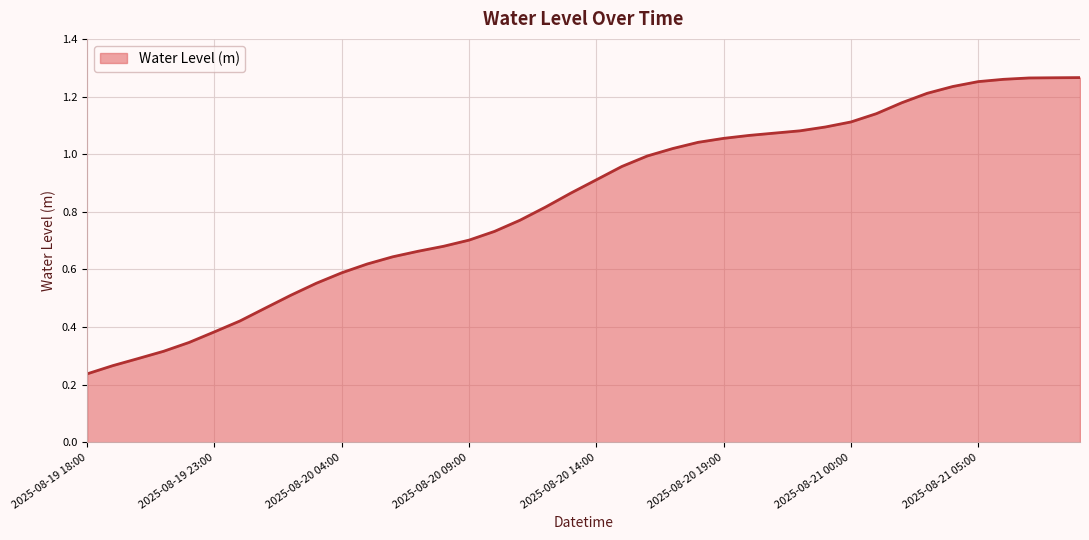

How many lines are shown in the chart?

1